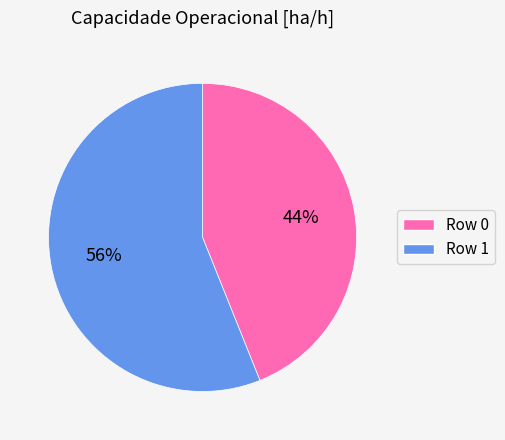

To the nearest percent, what is the difference between the largest and smallest slice percentages?

12%